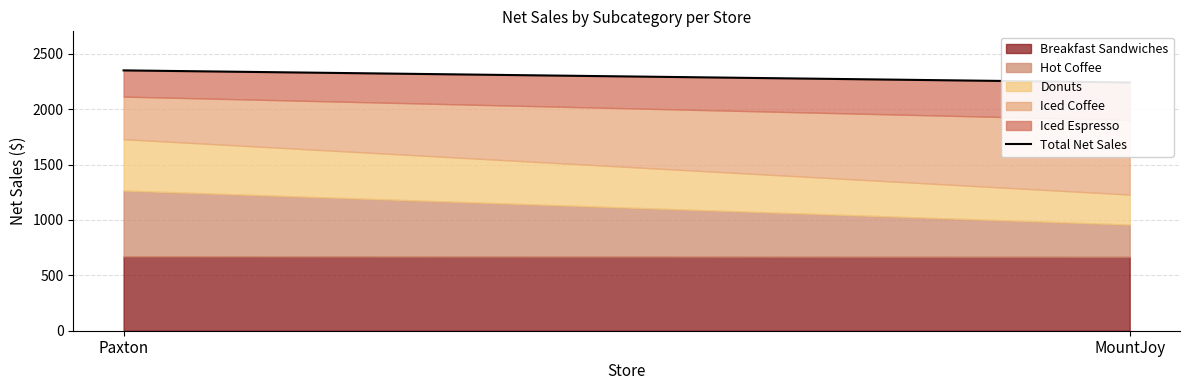

Count the number of categories in the chart.

2